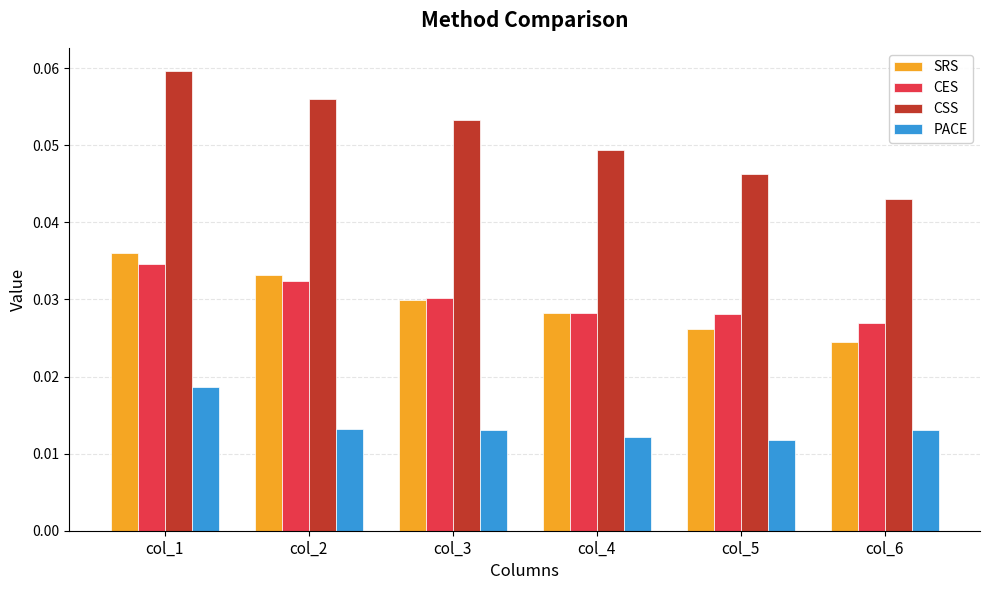

What are all the series names shown in the legend?

SRS, CES, CSS, PACE